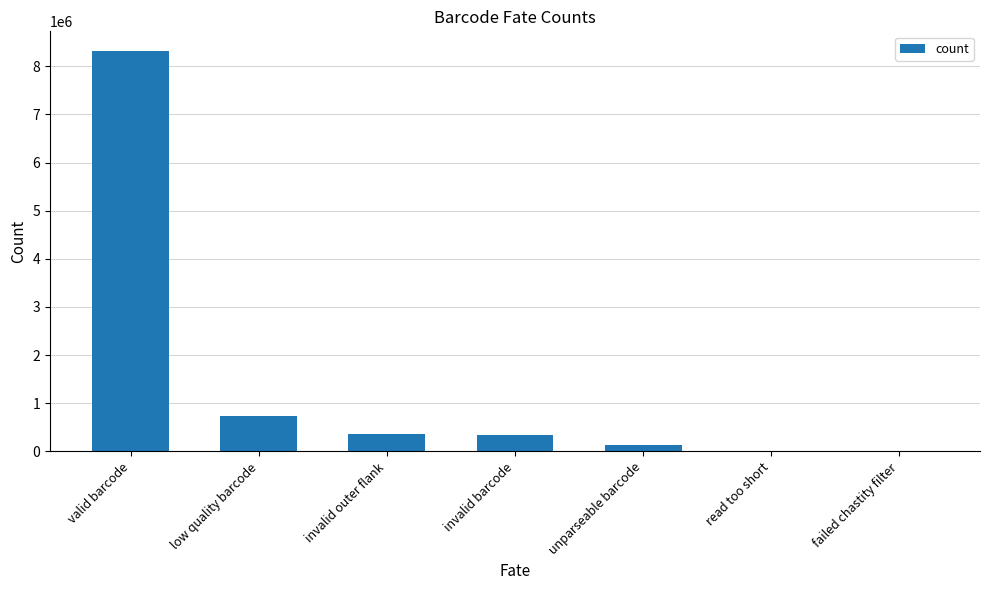

Which label corresponds to the largest value in the chart?

valid barcode